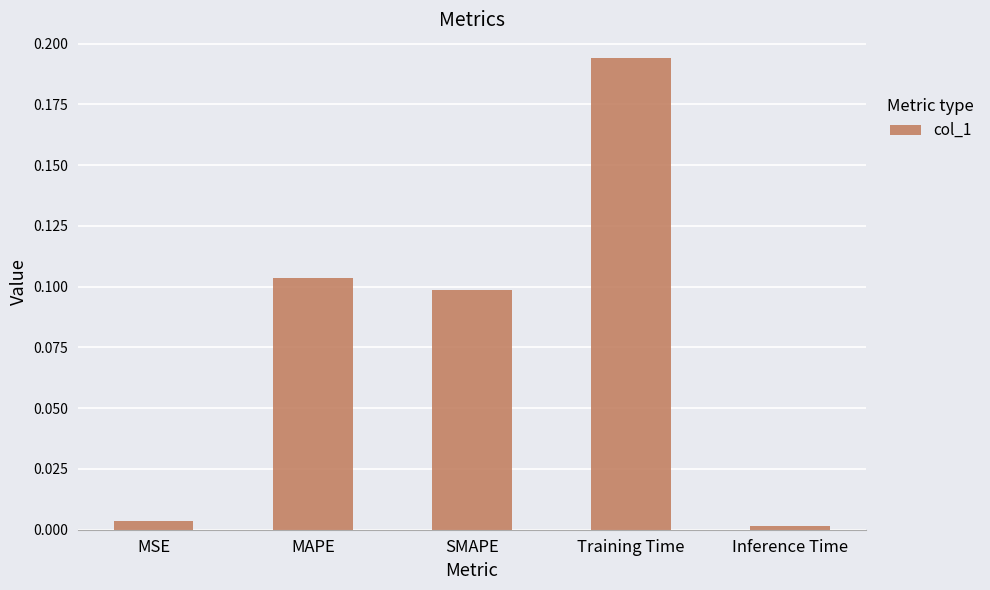

True or false: the data shows 0.1 at SMAPE.

True